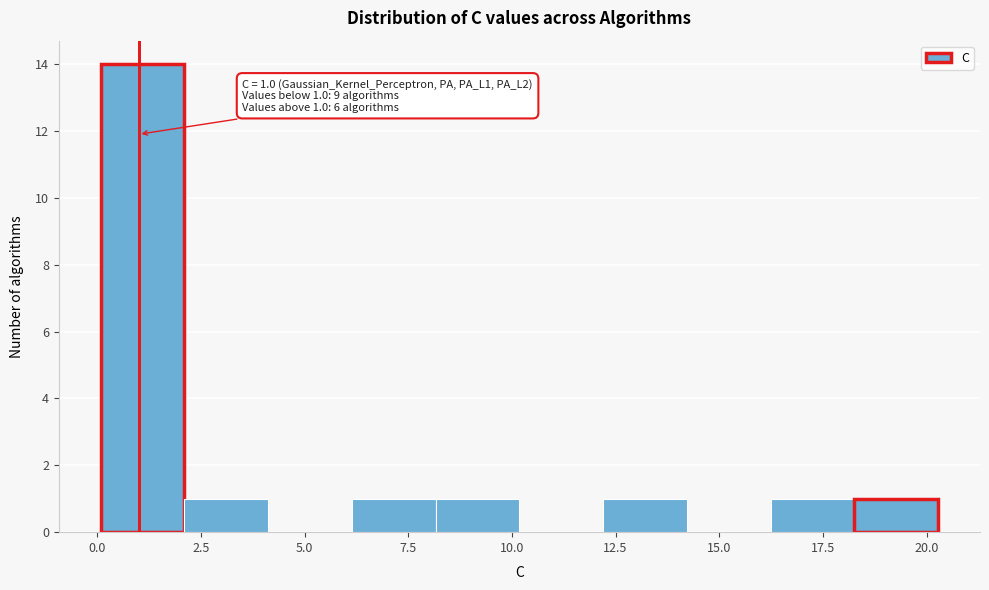

Over which range of the x-axis is the bar tallest?

0.0 to 2.0